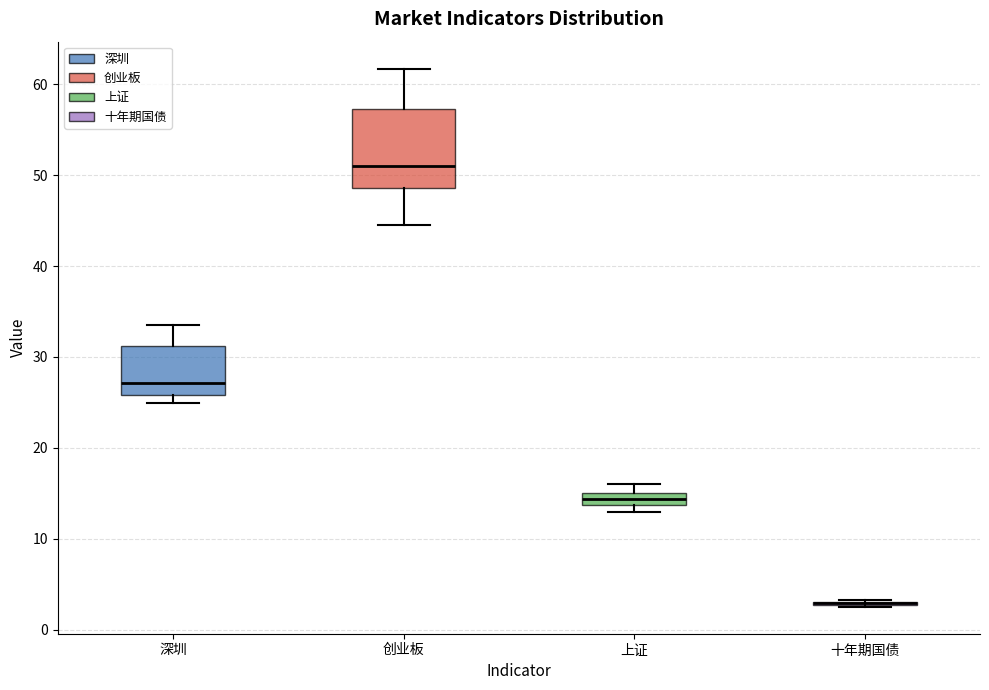

Where does the median line of the box for 创业板 sit on the y-axis? The values are not printed on the chart, so give them approximately, as read against the axis.

51